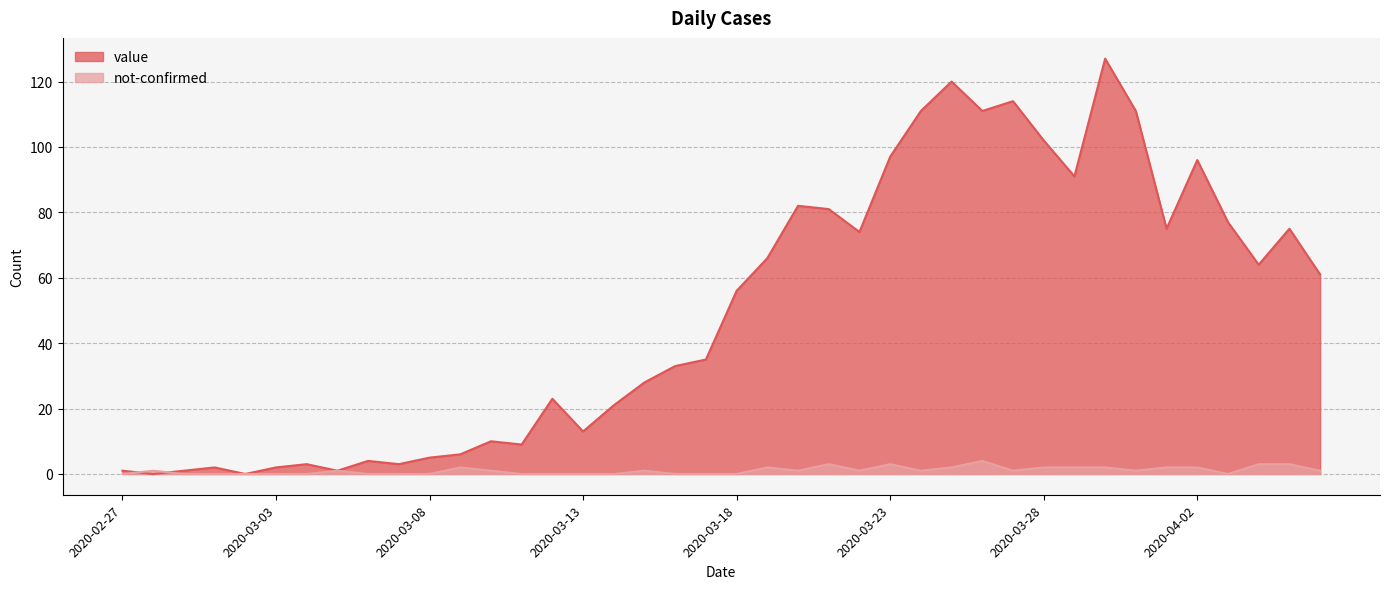

What is the difference between the second highest and second lowest values in the value series?

120